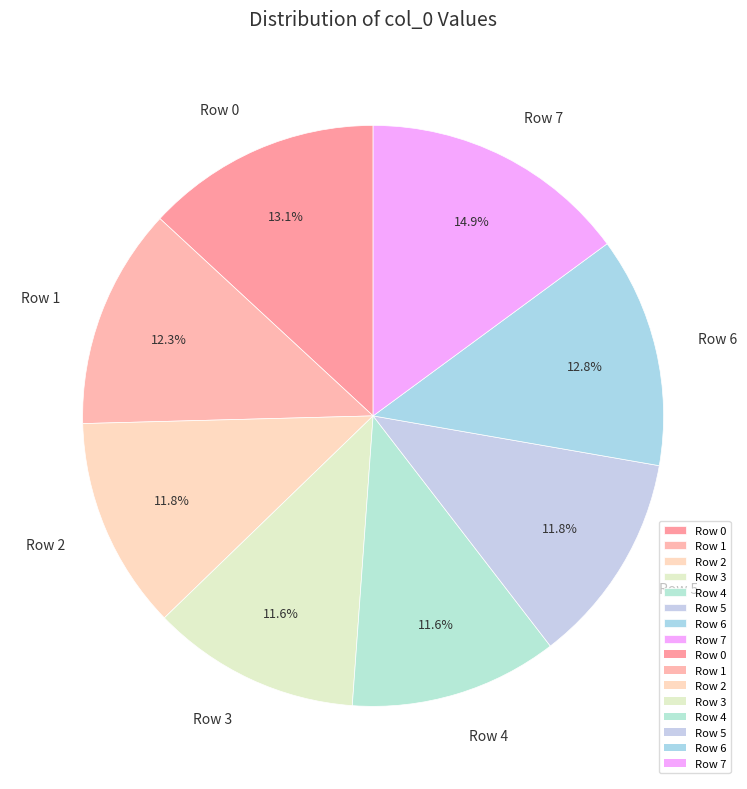

Which category has the biggest portion of the pie?

Row 7